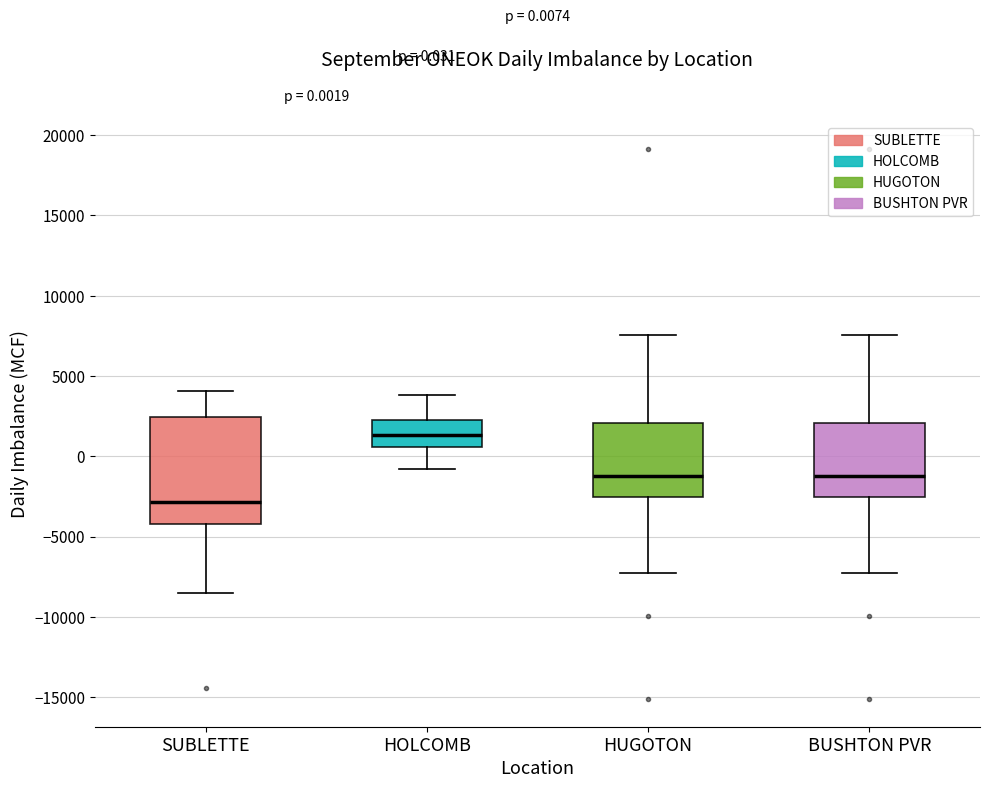

Which box has the lowest median line?

SUBLETTE